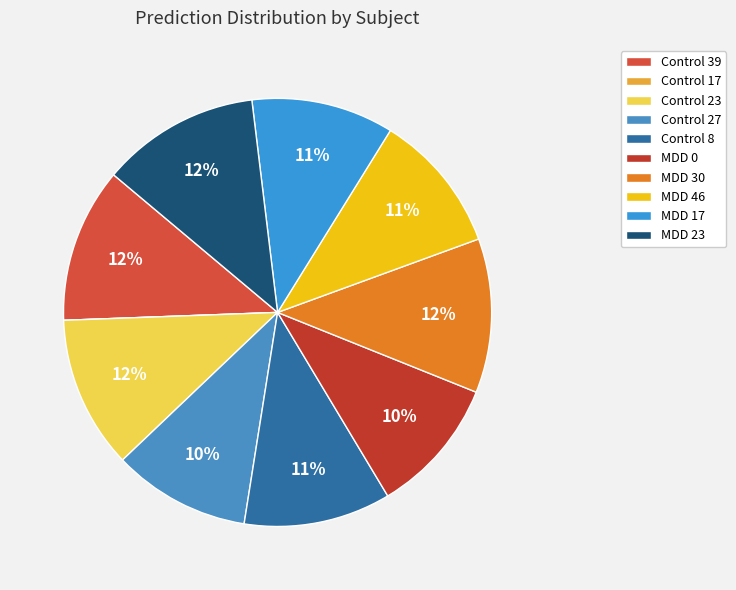

Is it true that MDD 30 is 12% of the pie?

True